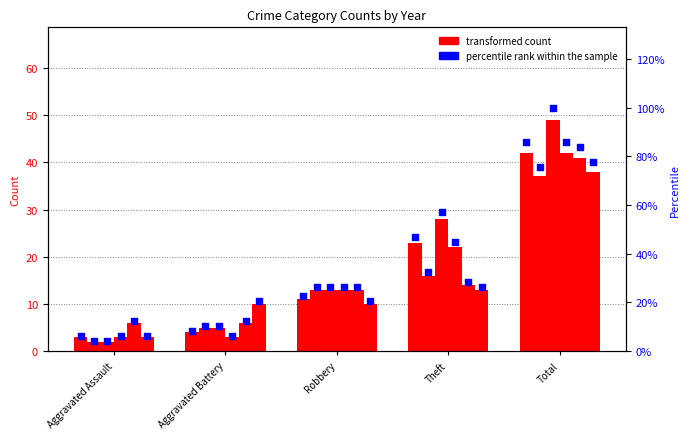

Is the value of 2018 at Total greater than the value of 2023 at Aggravated Assault?

Yes